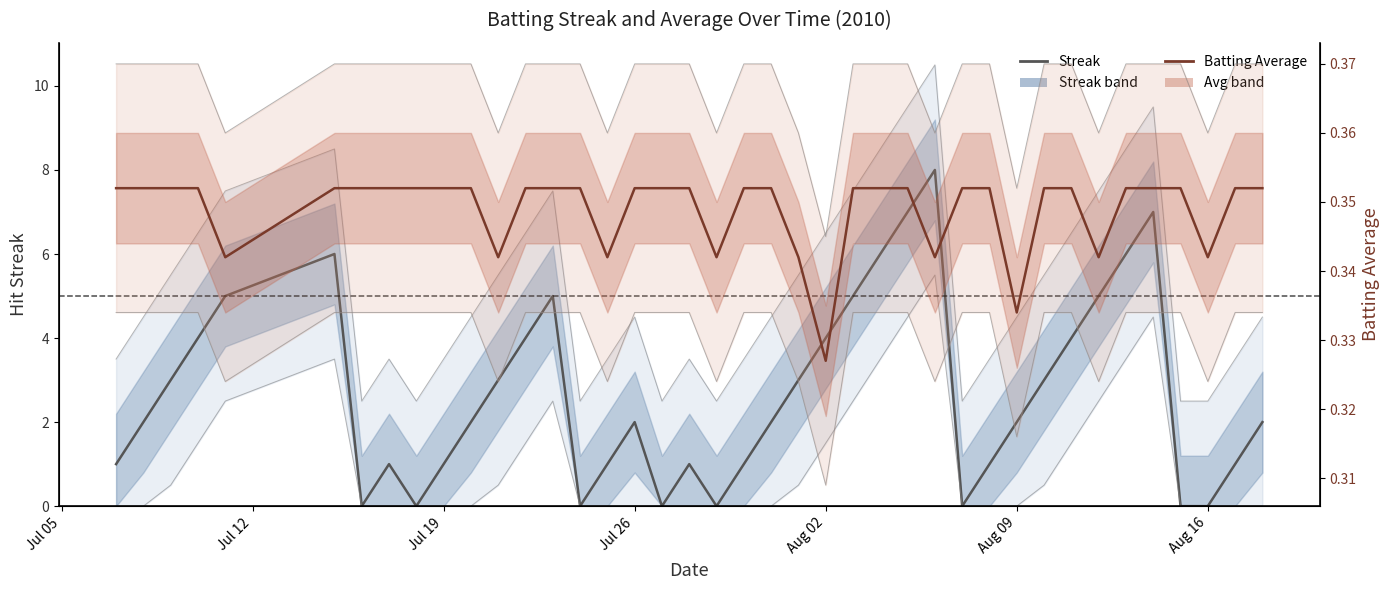

Rank the series at Aug 16 from highest to lowest value.

Batting Average, Streak